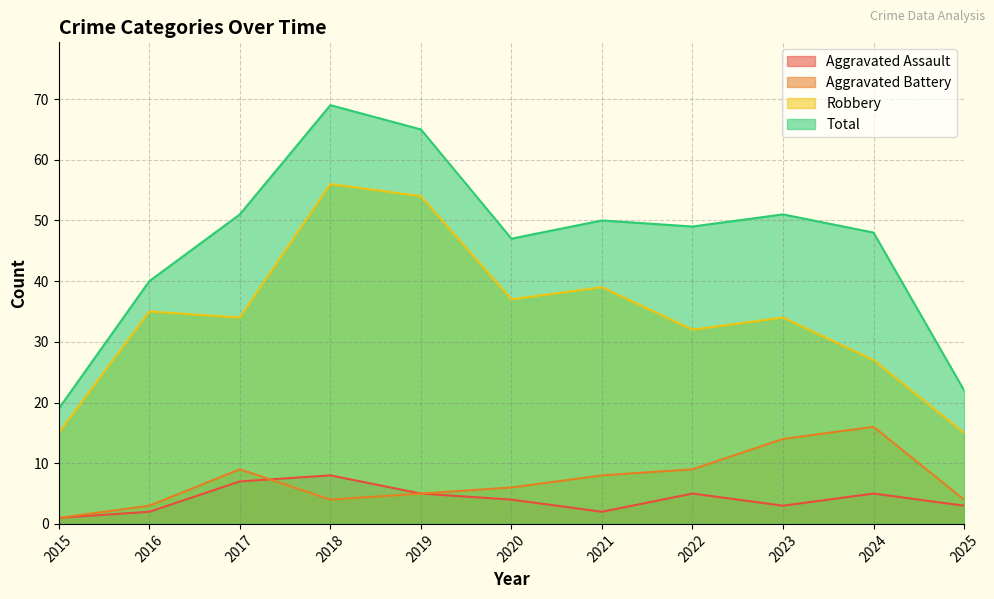

Which series has the widest spread of values?

Total